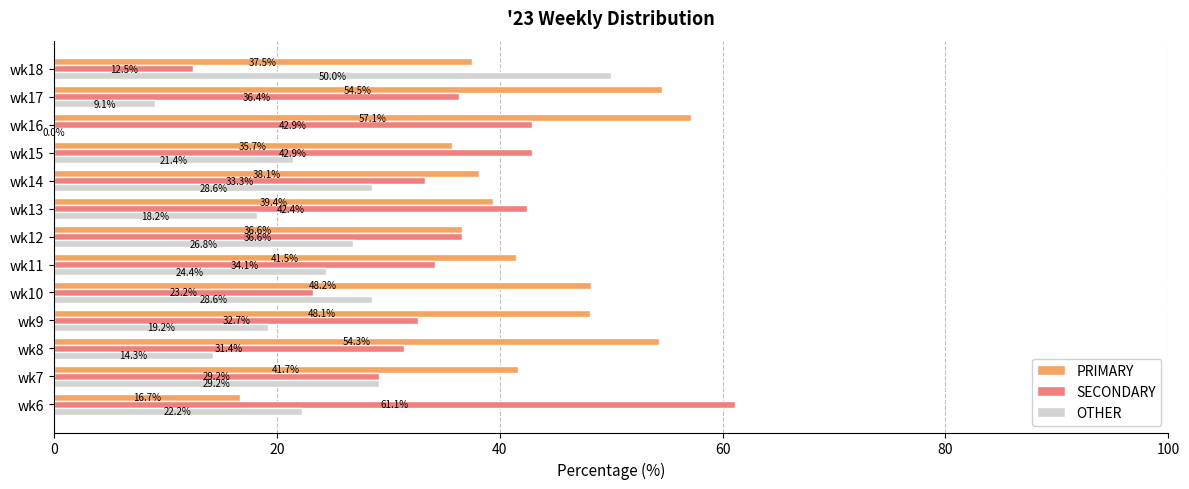

Which series changed the most between wk16 and wk18?

OTHER